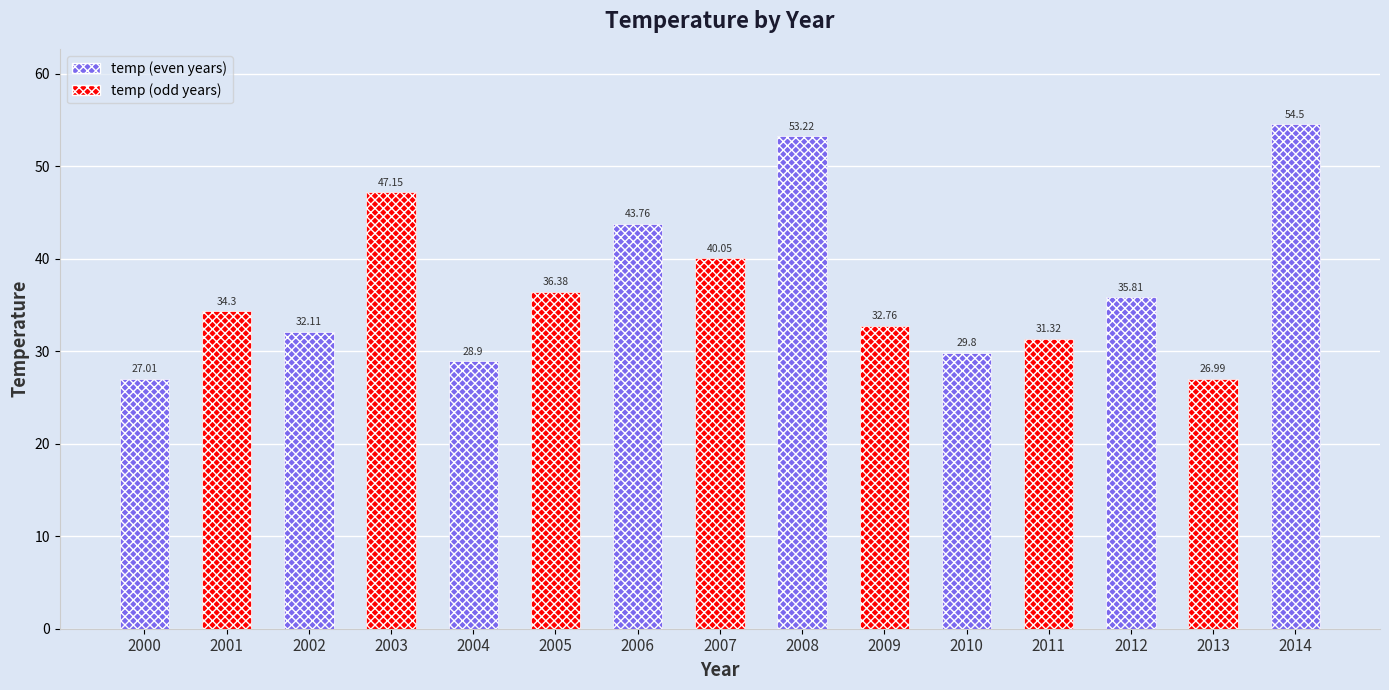

Read the value at 2007.

40.0